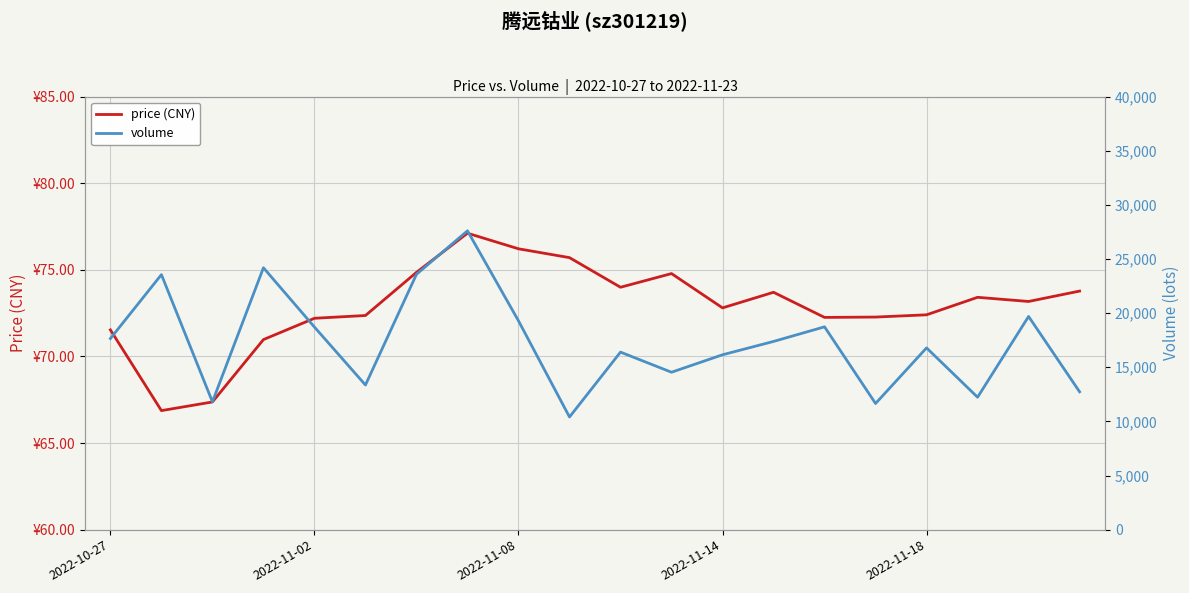

What are all the series names shown in the legend?

price (CNY), volume